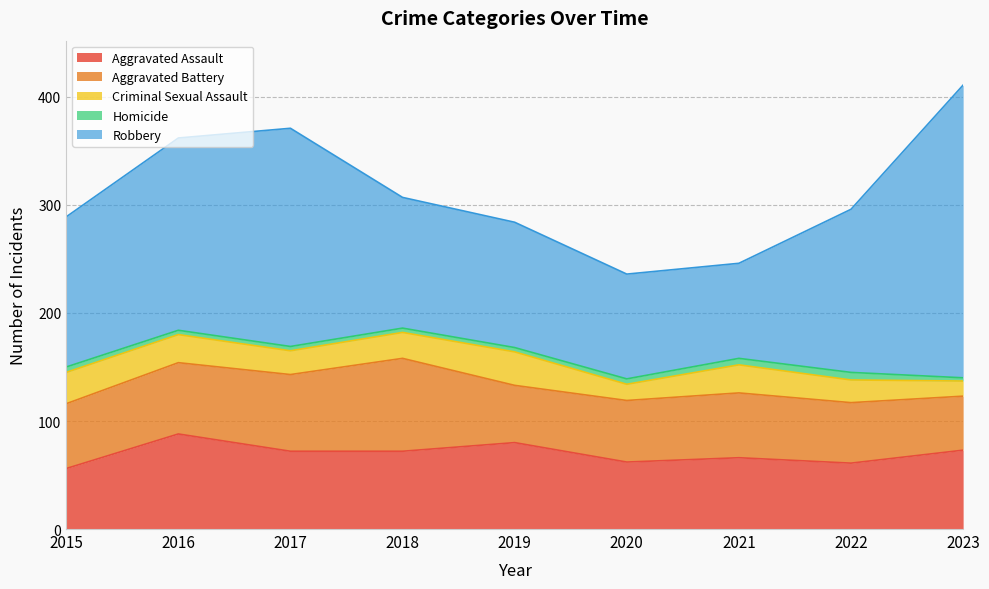

What are all the series names shown in the legend?

Aggravated Assault, Aggravated Battery, Criminal Sexual Assault, Homicide, Robbery